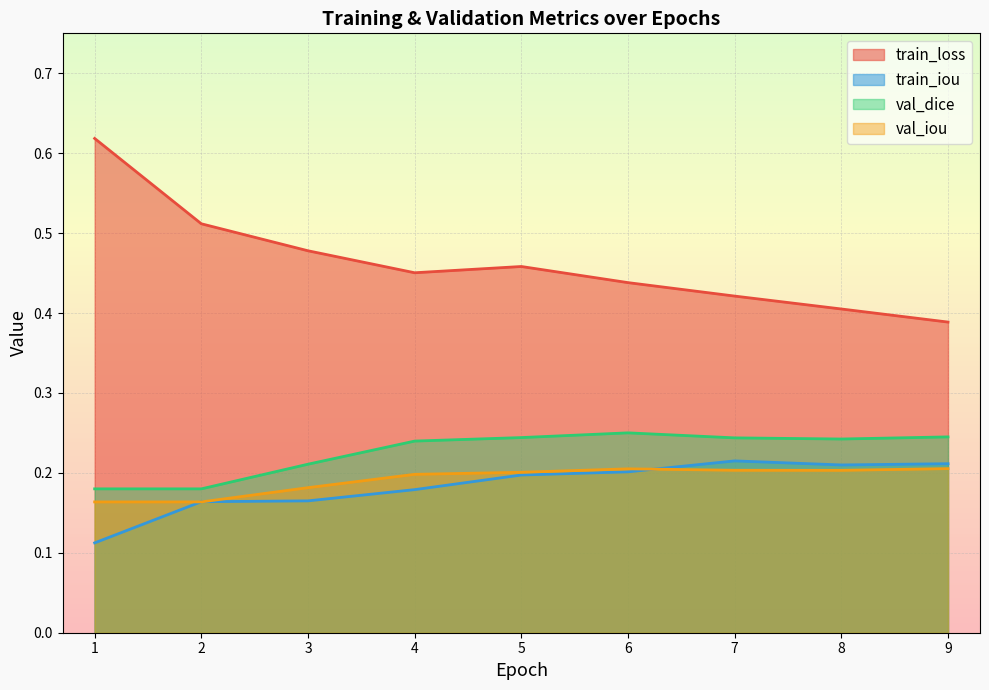

True or false: val_iou has a value of 0.2 at 4.

True